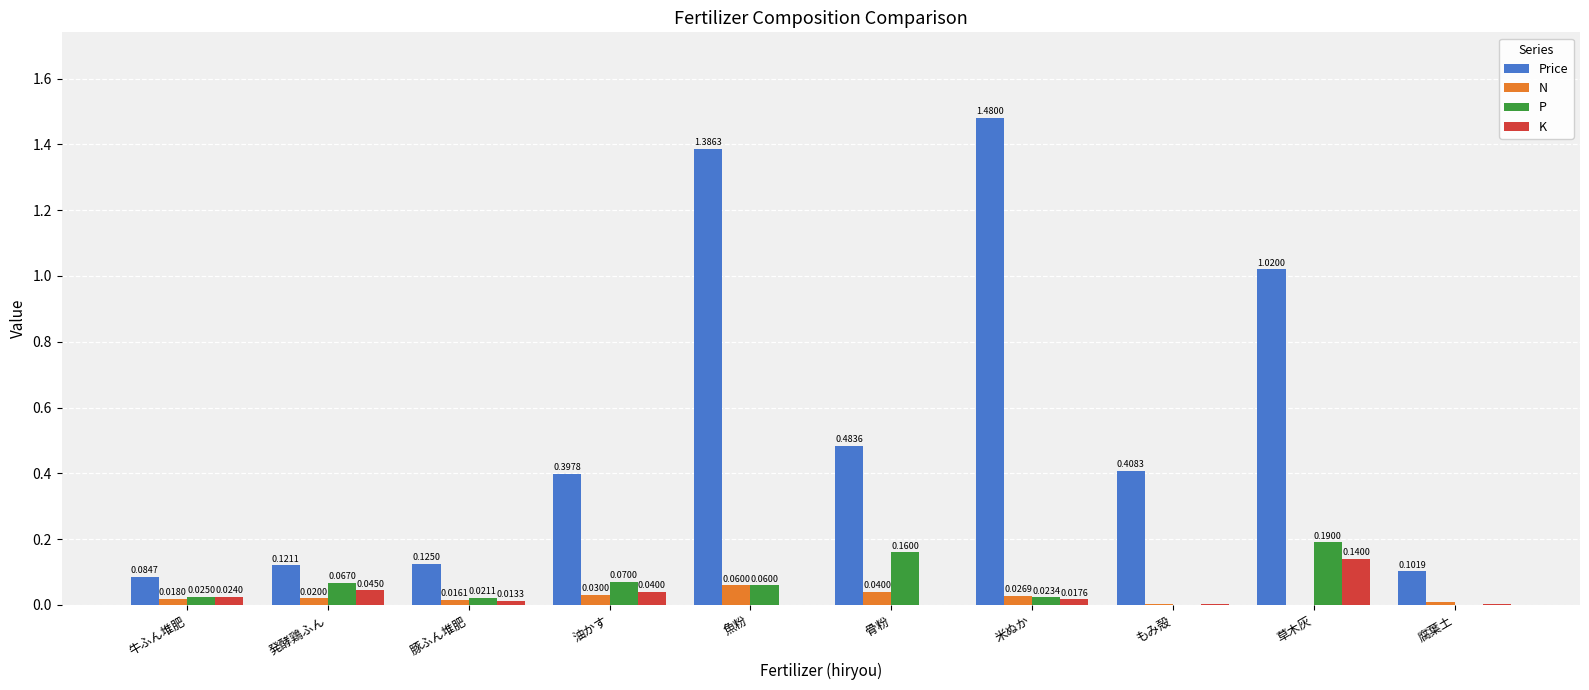

Is it true that N equals 0.0 at もみ殻?

True